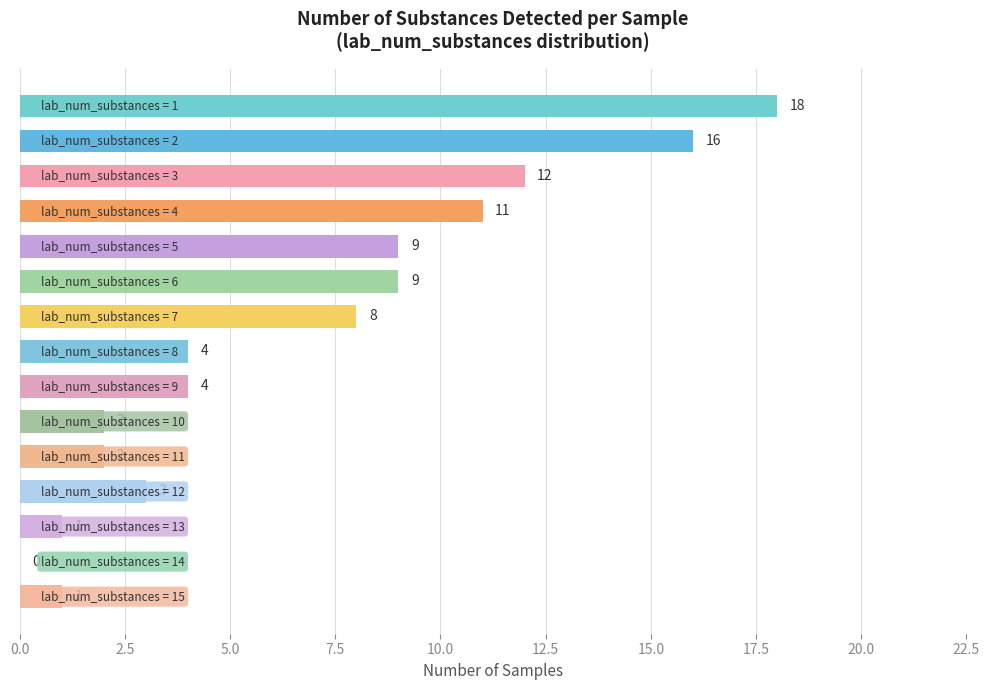

What is the maximum value shown in the chart?

18